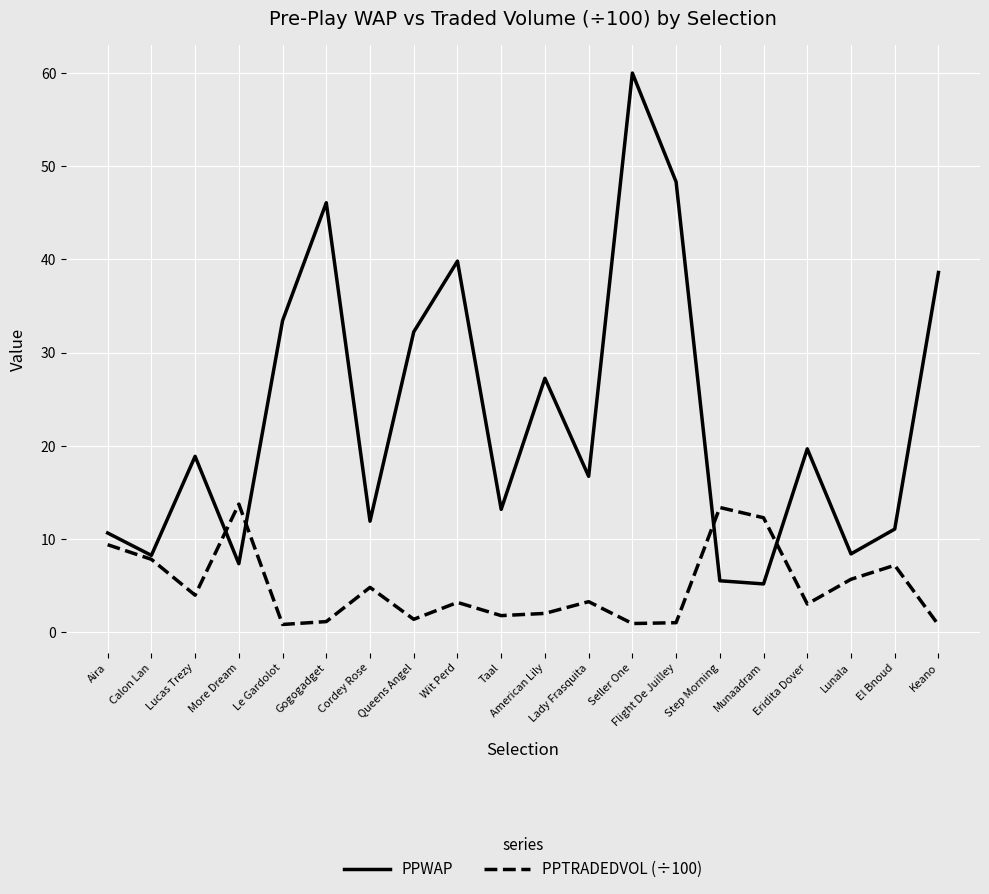

What is the sum of the PPWAP values at Taal and Eridita Dover?

32.9